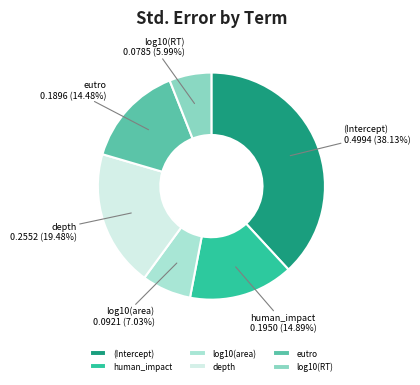

To the nearest percent, what is the combined percentage of (Intercept) and human_impact?

53%